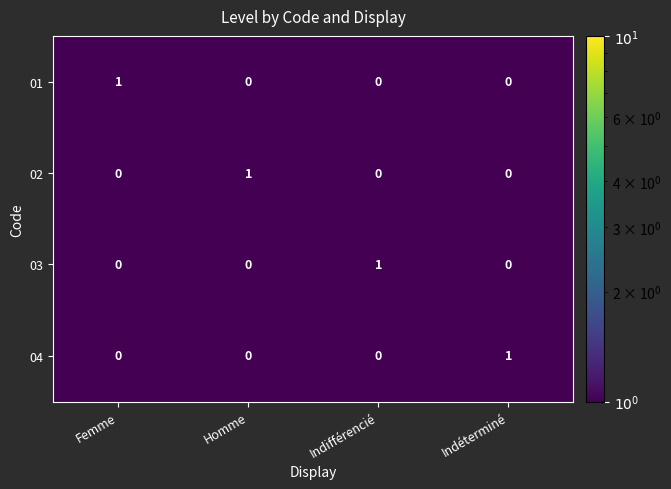

Count the number of categories in the chart.

4